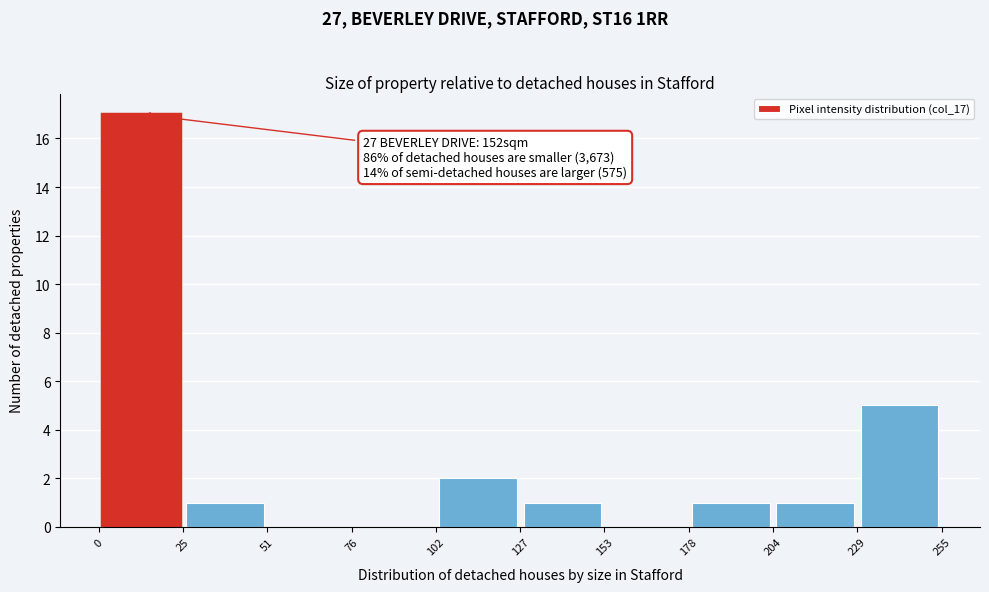

Which range on the x-axis has the tallest bar?

0 to 25